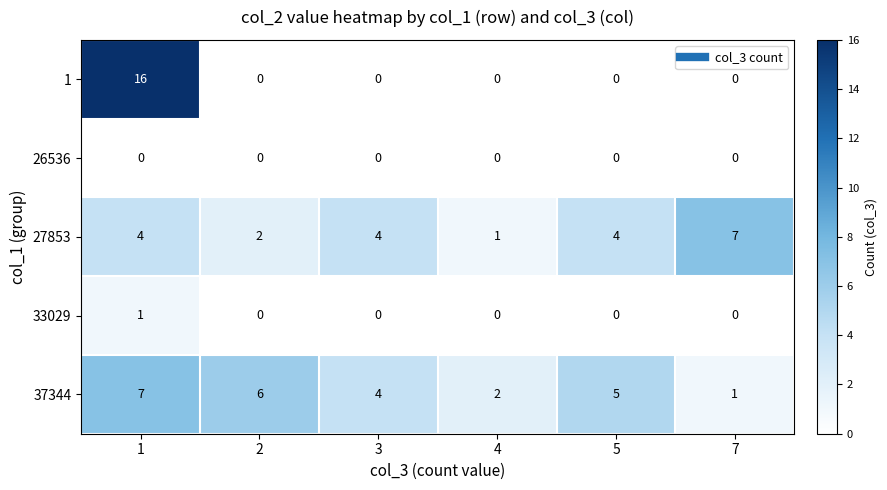

At which label is 37344 closest to 4?

3